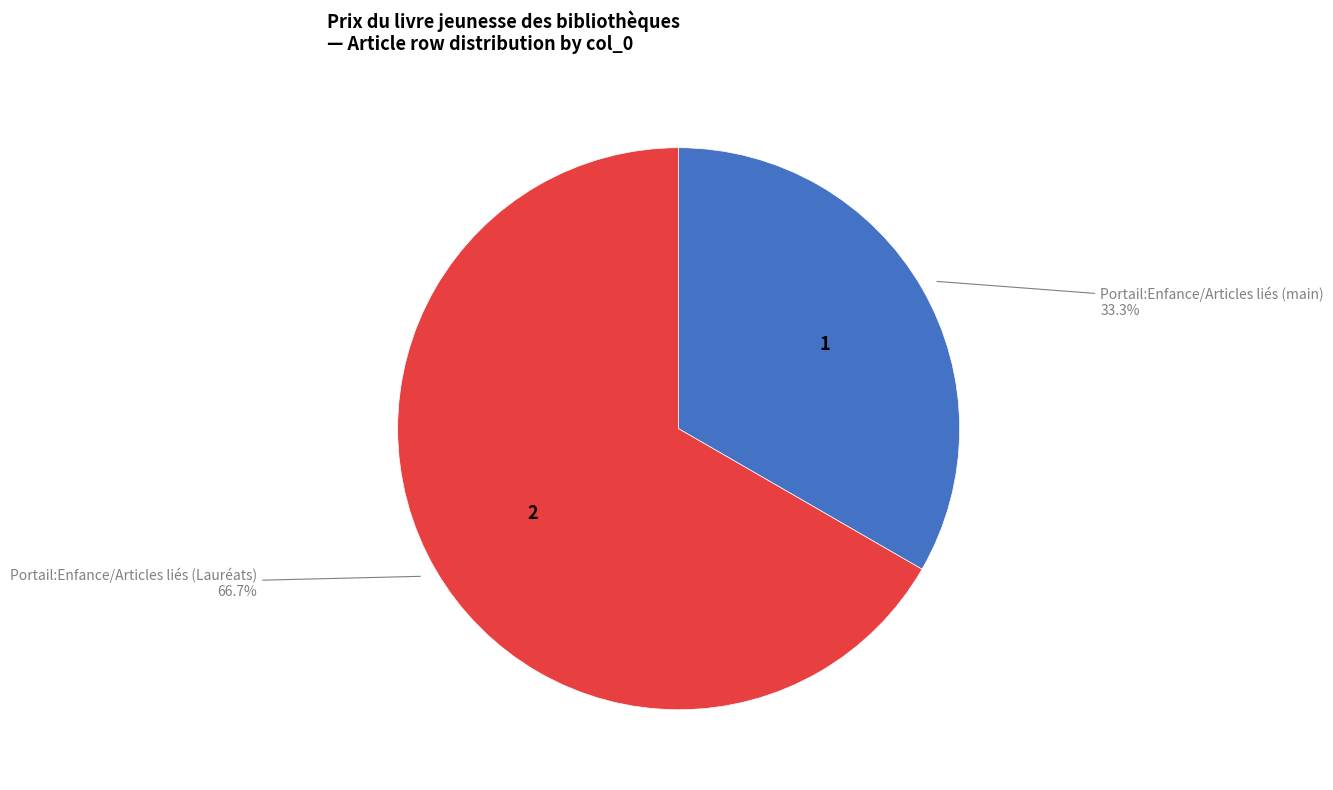

Is there a majority slice in this chart?

Yes